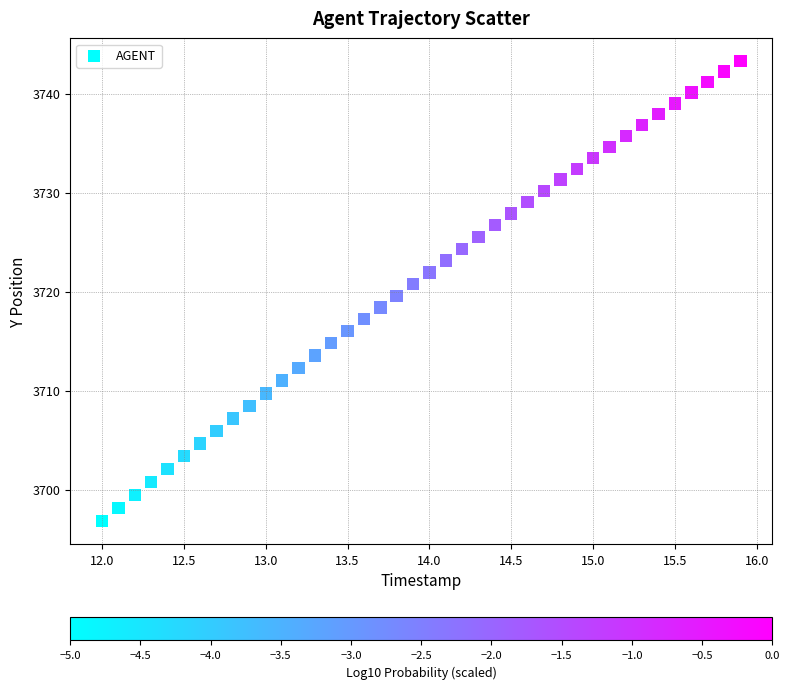

What is the range of X values (max minus min)?

3.9